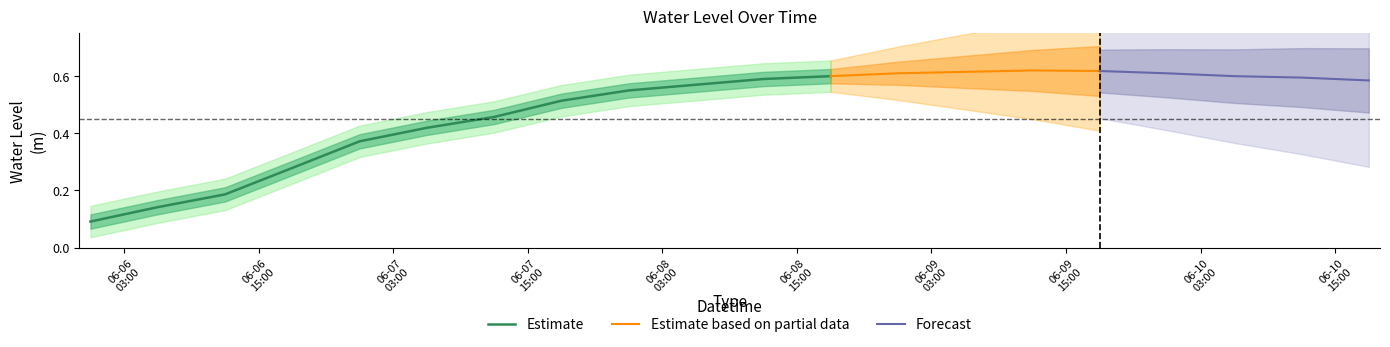

List the labels in order of value, smallest first.

2024-06-06 00:00:00, 2024-06-06 06:00:00, 2024-06-06 12:00:00, 2024-06-06 18:00:00, 2024-06-07 00:00:00, 2024-06-07 06:00:00, 2024-06-07 12:00:00, 2024-06-07 18:00:00, 2024-06-08 00:00:00, 2024-06-08 06:00:00, 2024-06-10 18:00:00, 2024-06-08 12:00:00, 2024-06-10 12:00:00, 2024-06-08 18:00:00, 2024-06-10 06:00:00, 2024-06-09 00:00:00, 2024-06-10 00:00:00, 2024-06-09 06:00:00, 2024-06-09 18:00:00, 2024-06-09 12:00:00